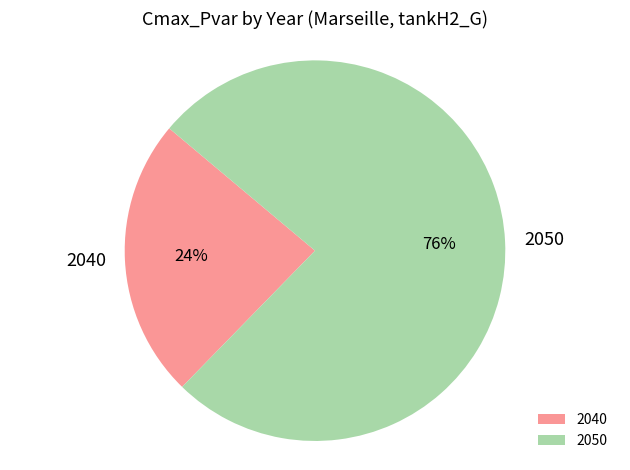

Combined, do 2050 and 2040 account for over 50%?

Yes